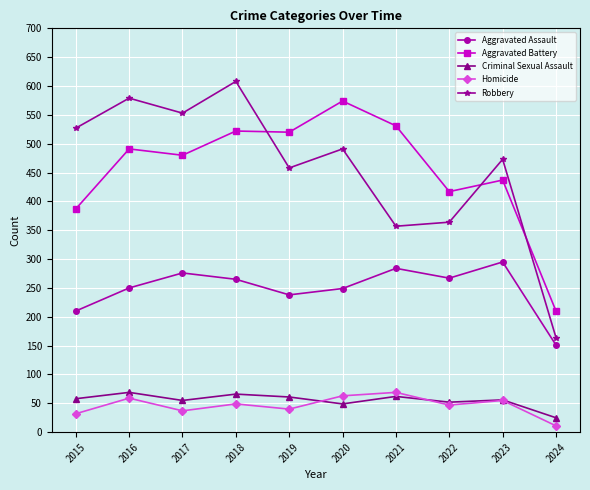

Where is the first local maximum for Robbery?

2016